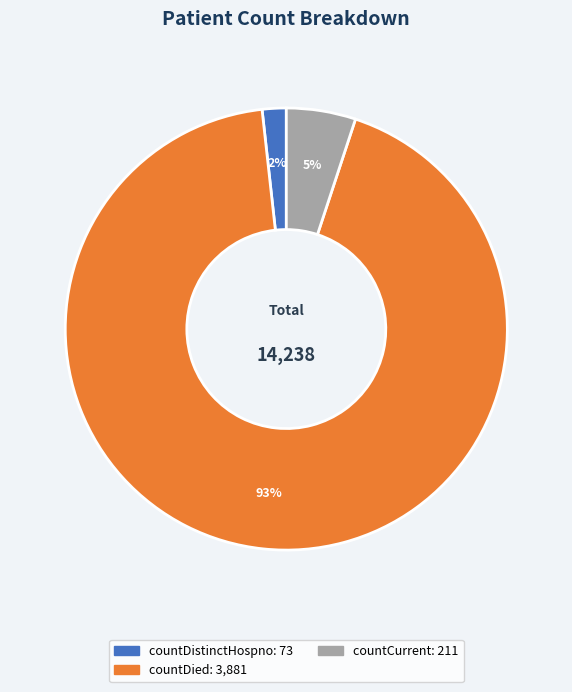

Does any single category account for the majority?

Yes